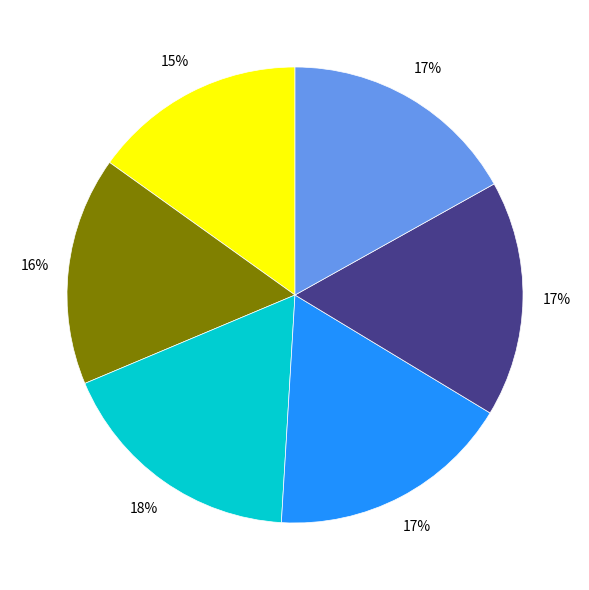

To the nearest percent, what is the average slice percentage?

17%